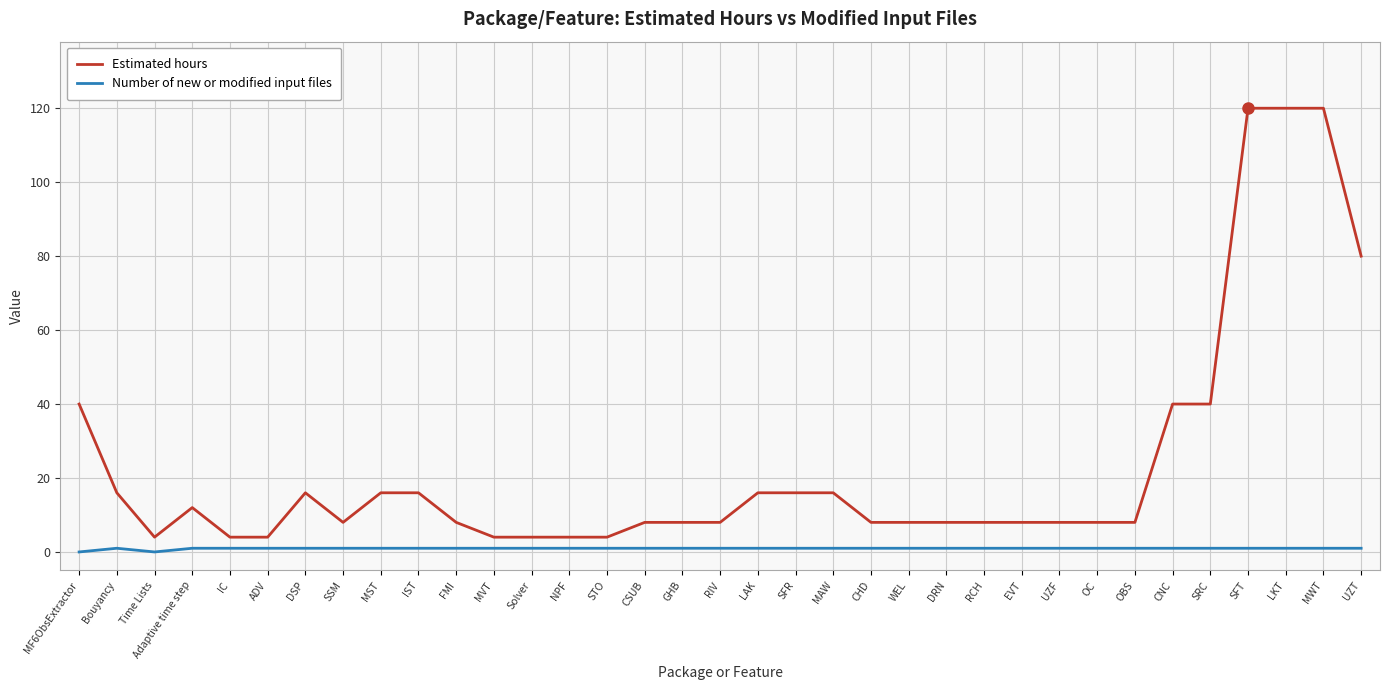

True or false: Estimated hours has a value of 8 at GHB.

True